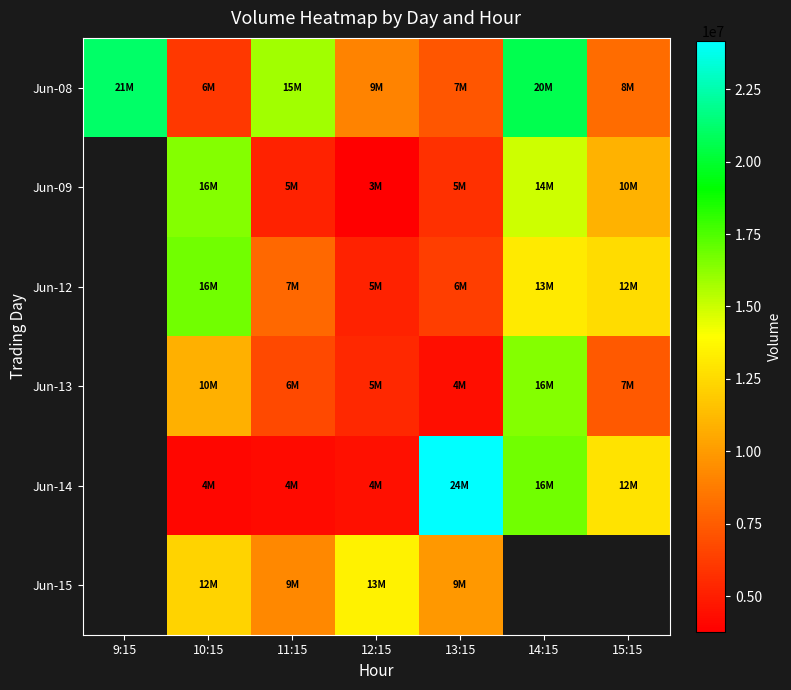

At which category does the chart reach its peak across all series?

13:15